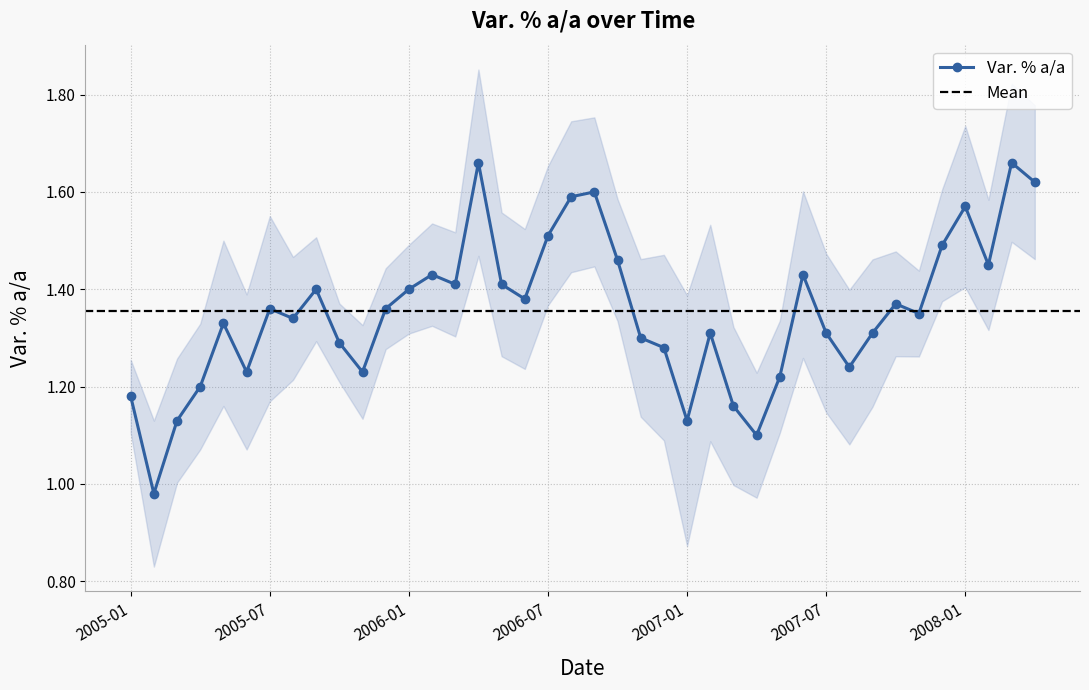

How many interior local peaks (higher than both neighbors) does the data have?

11